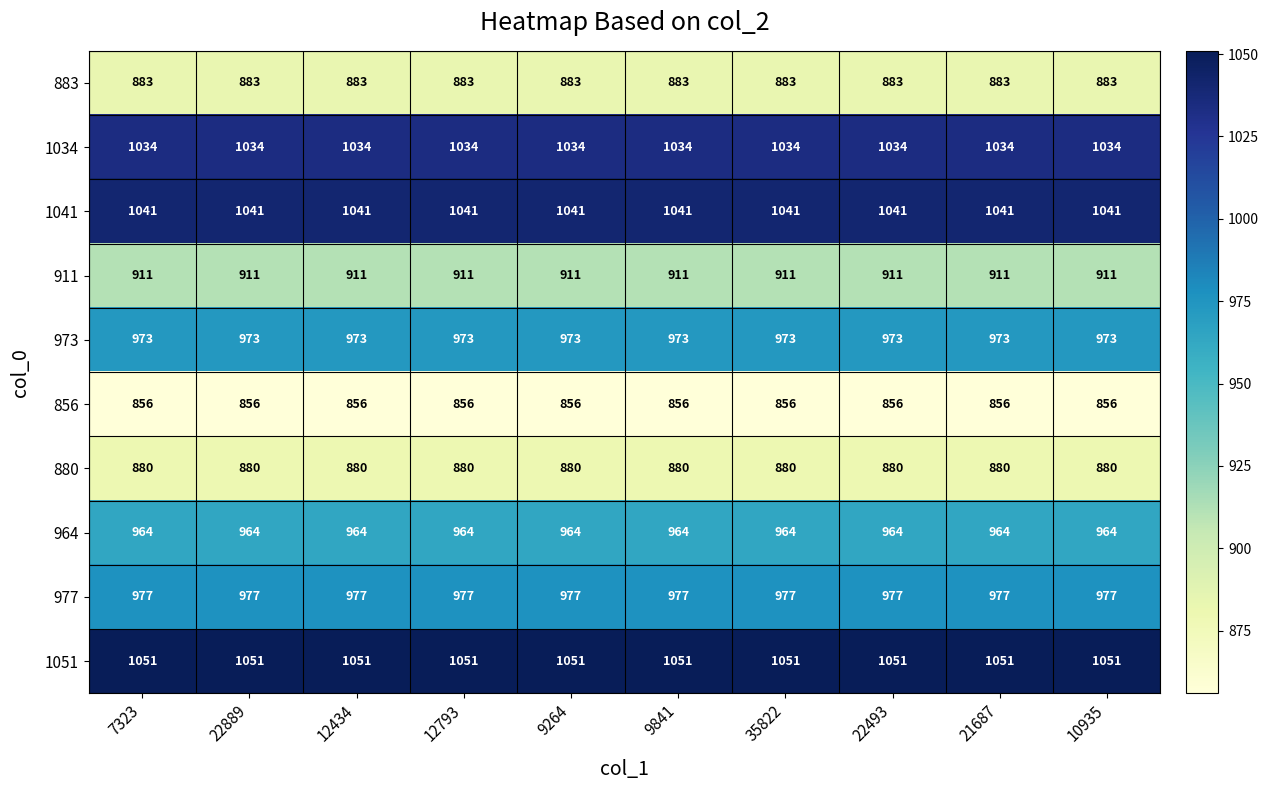

What is the difference between the highest and lowest values at 7323?

195